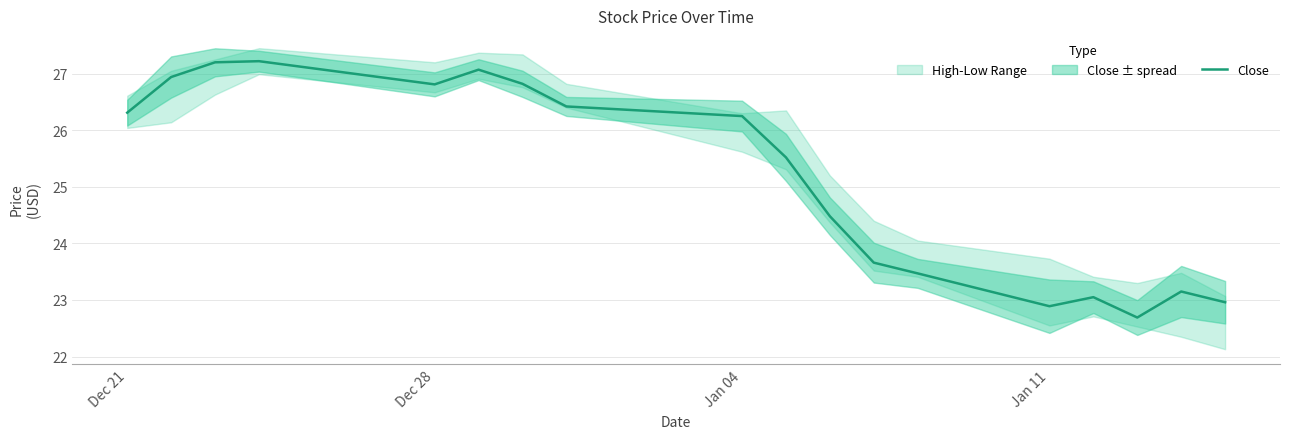

The Close series shows 26.2 at Jan 04. True or false?

True